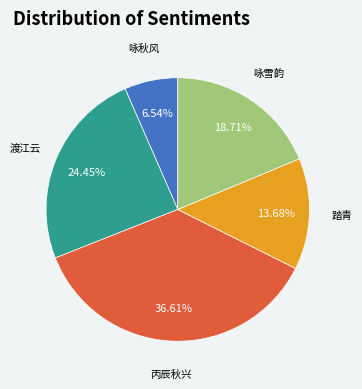

What is the smallest slice in the pie chart?

咏秋风